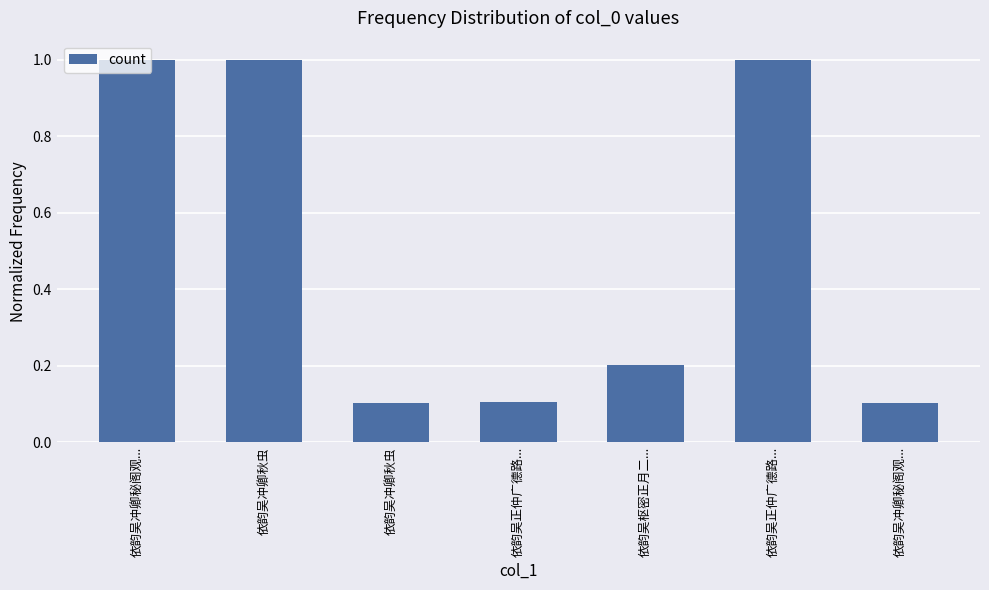

Reading right to left, list all the values displayed in this chart.

0.1	1.0	0.2	0.1	0.1	1.0	1.0